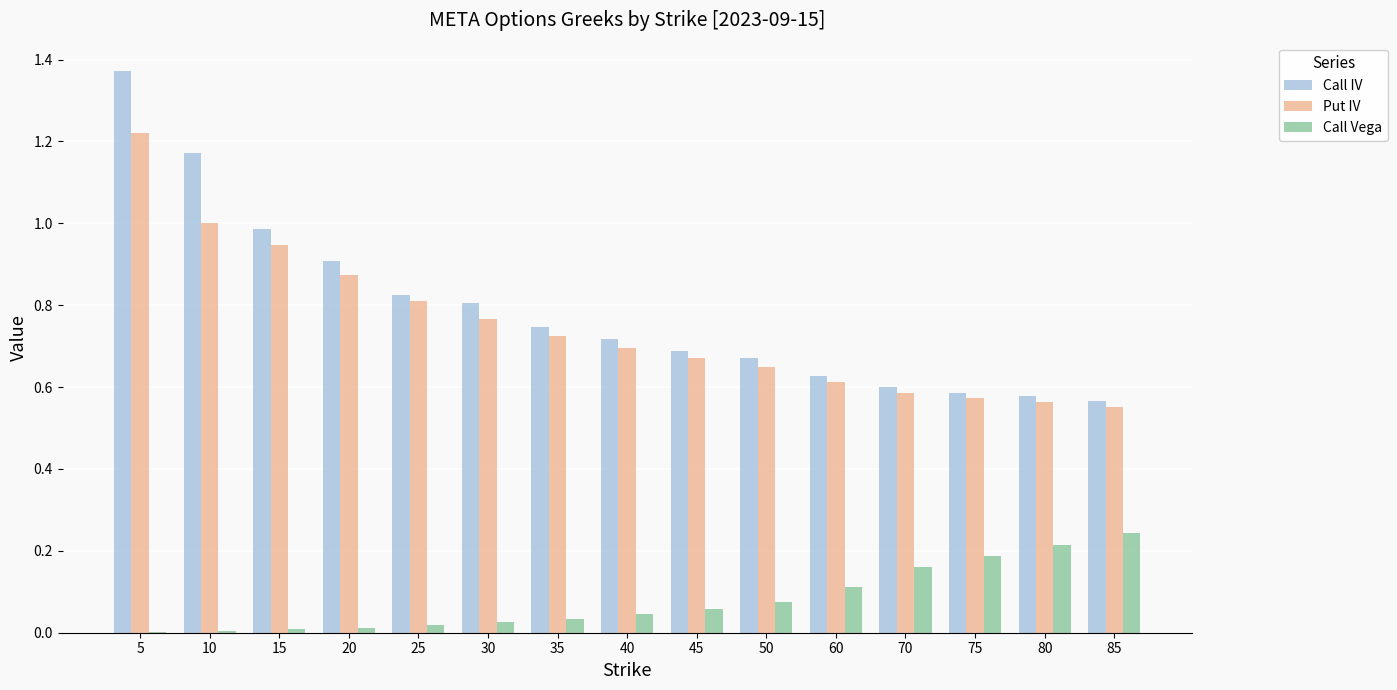

At which category is the sum across all series the highest?

5